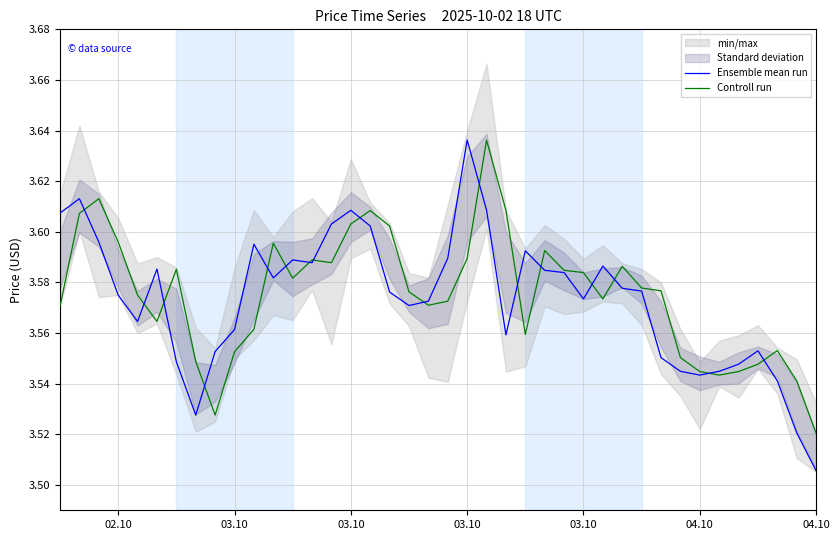

Reading left to right, what are all the values shown in this chart?

Ensemble mean run: 3.6	3.6	3.6	3.6	3.6	3.6	3.5	3.5	3.6	3.6	3.6	3.6	3.6	3.6	3.6	3.6	3.6	3.6	3.6	3.6	3.6	3.6	3.6	3.6	3.6	3.6	3.6	3.6	3.6	3.6	3.6	3.6	3.5	3.5	3.5	3.5	3.6	3.5	3.5	3.5
Controll run: 3.6	3.6	3.6	3.6	3.6	3.6	3.6	3.5	3.5	3.6	3.6	3.6	3.6	3.6	3.6	3.6	3.6	3.6	3.6	3.6	3.6	3.6	3.6	3.6	3.6	3.6	3.6	3.6	3.6	3.6	3.6	3.6	3.6	3.5	3.5	3.5	3.5	3.6	3.5	3.5